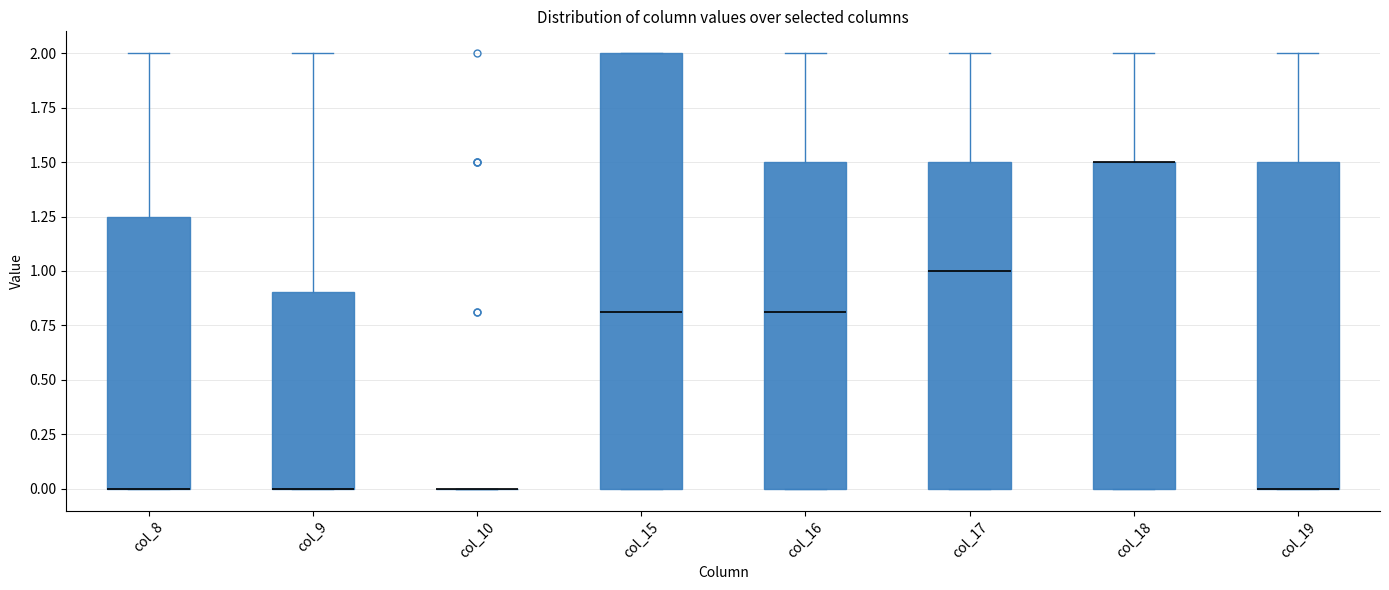

Reading left to right, transcribe this box plot: for each box, give where its median line is, the range the box spans, and where its two whiskers end, as read against the y-axis. The values are not printed on the chart, so give them approximately, as read against the axis.

col_8: median 0.00 (drawn on the box's lower edge), box 0.00 to 1.25, whiskers 0.00 to 2.00
col_9: median 0.00 (drawn on the box's lower edge), box 0.00 to 0.90, whiskers 0.00 to 2.00
col_10: box collapsed to a line at 0.00, whiskers 0.00 to 0.00
col_15: median 0.80, box 0.00 to 2.00, whiskers 0.00 to 2.00
col_16: median 0.80, box 0.00 to 1.50, whiskers 0.00 to 2.00
col_17: median 1.00, box 0.00 to 1.50, whiskers 0.00 to 2.00
col_18: median 1.50 (drawn on the box's upper edge), box 0.00 to 1.50, whiskers 0.00 to 2.00
col_19: median 0.00 (drawn on the box's lower edge), box 0.00 to 1.50, whiskers 0.00 to 2.00